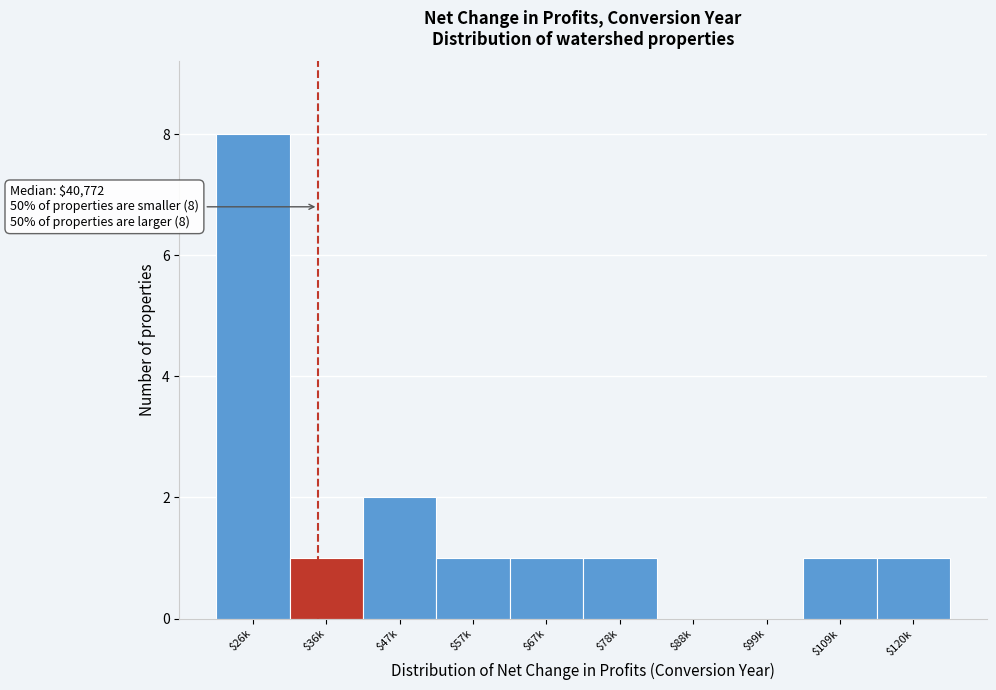

What is the sum of all values?

16